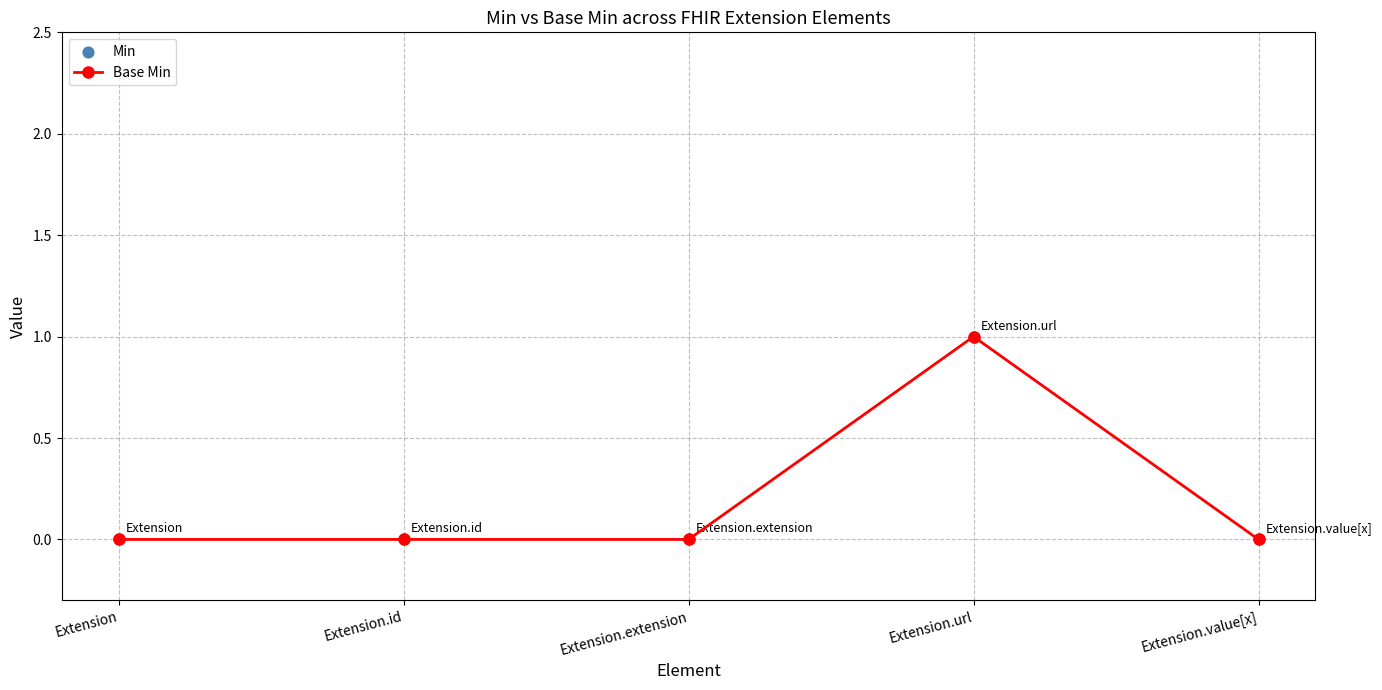

True or false: the data has more than 2 interior local peaks.

False